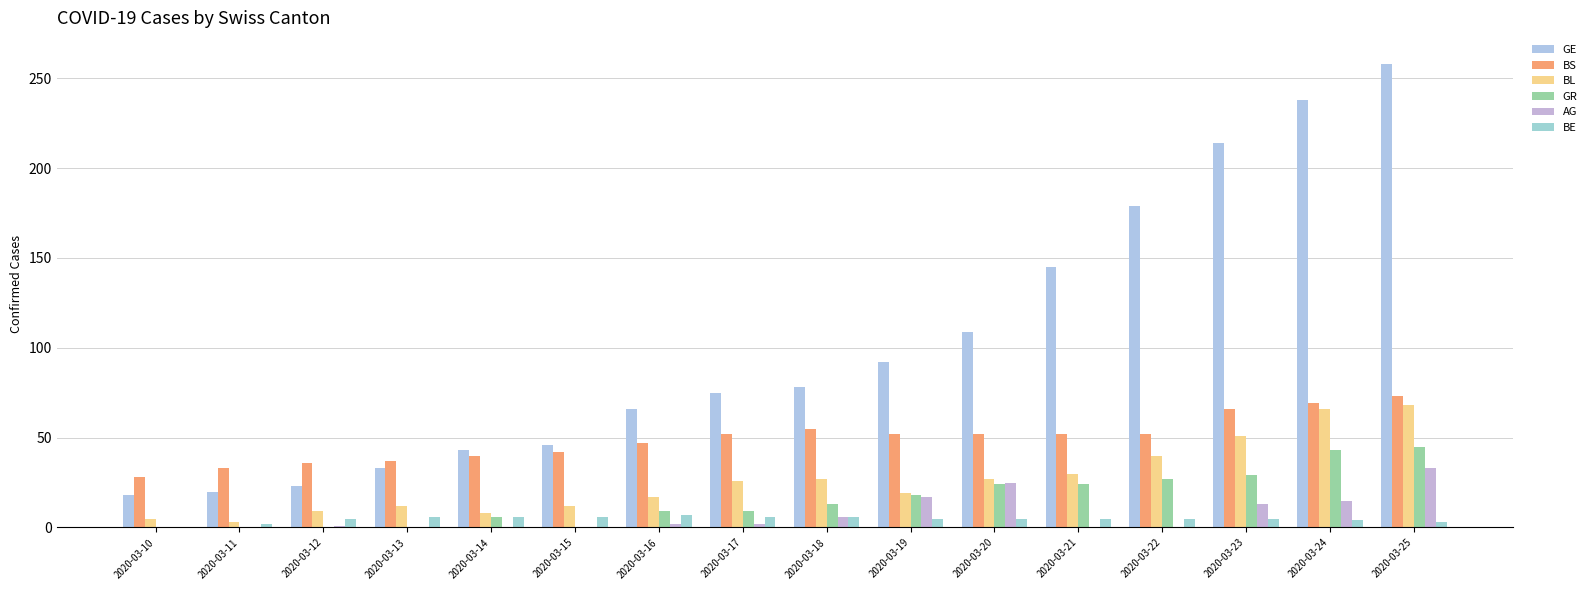

The BS series shows 102 at 2020-03-25. True or false?

False